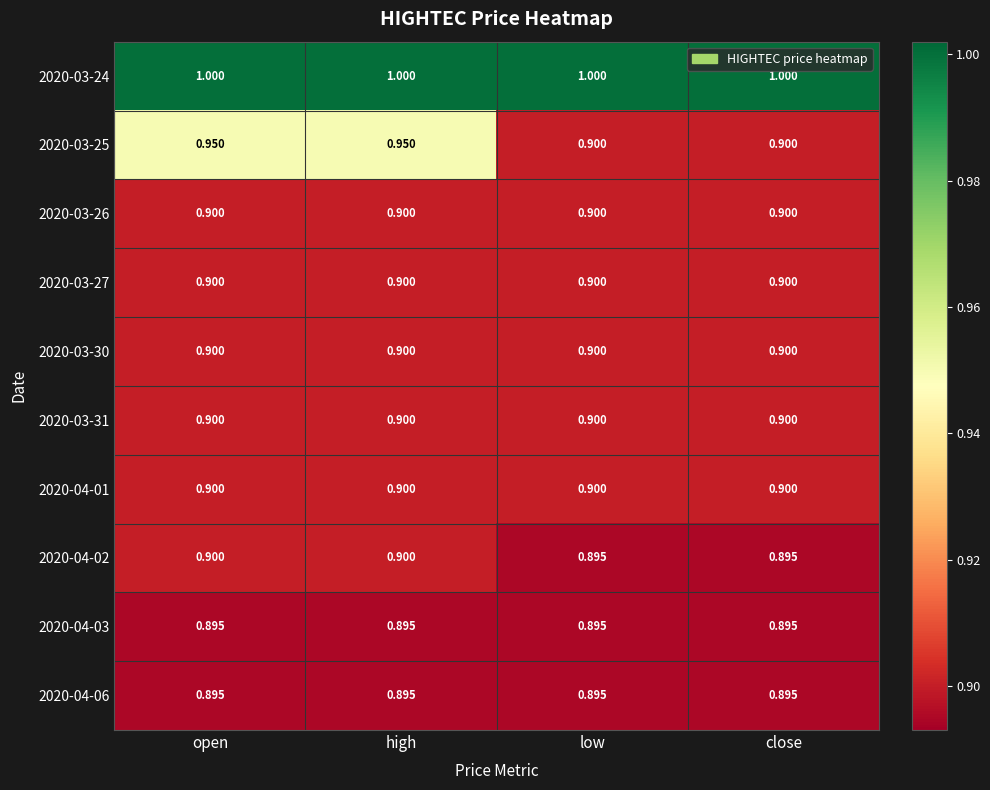

Is the value of 2020-04-03 at low greater than the value of 2020-03-30 at open?

No